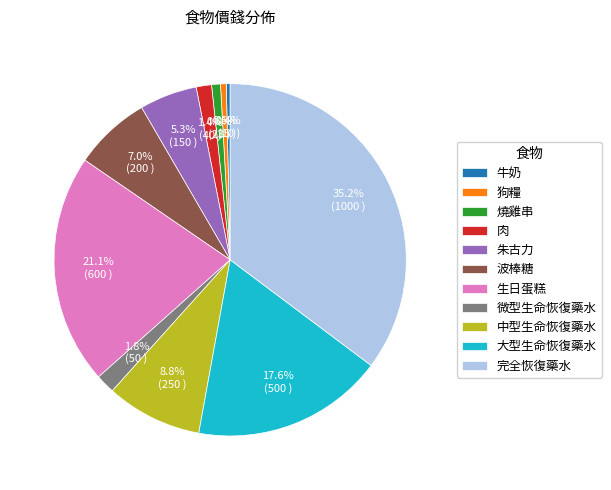

How many slices are in this pie chart?

11